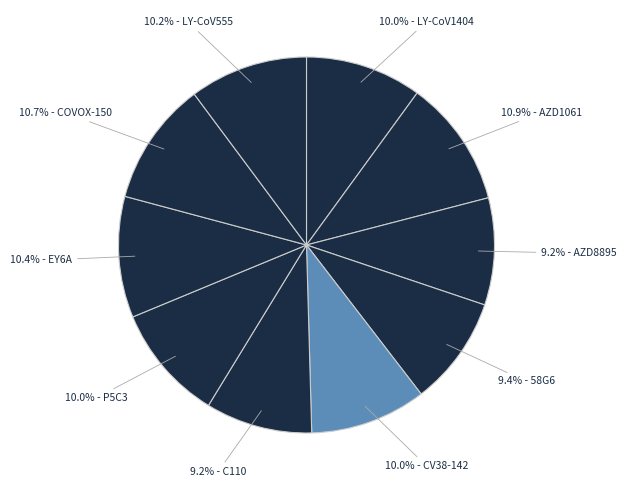

Count the number of slices in the pie.

10